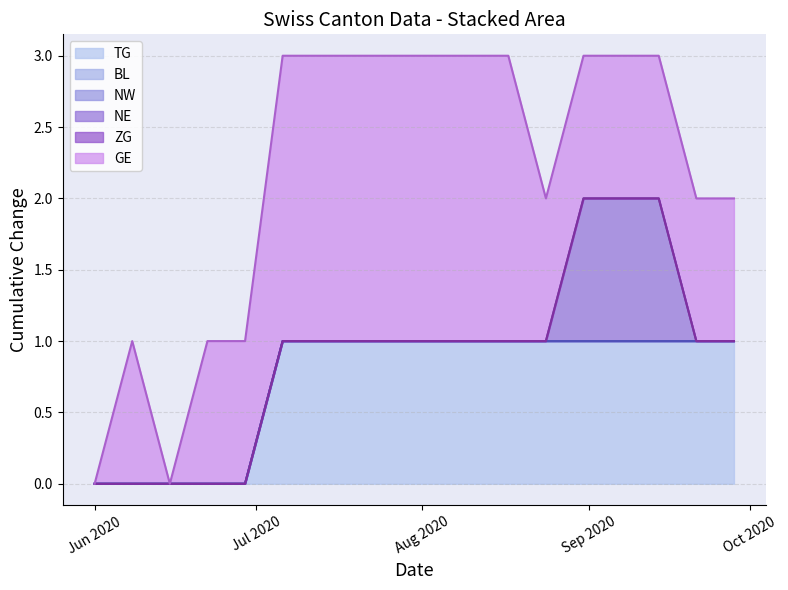

How many distinct data groups are displayed?

6